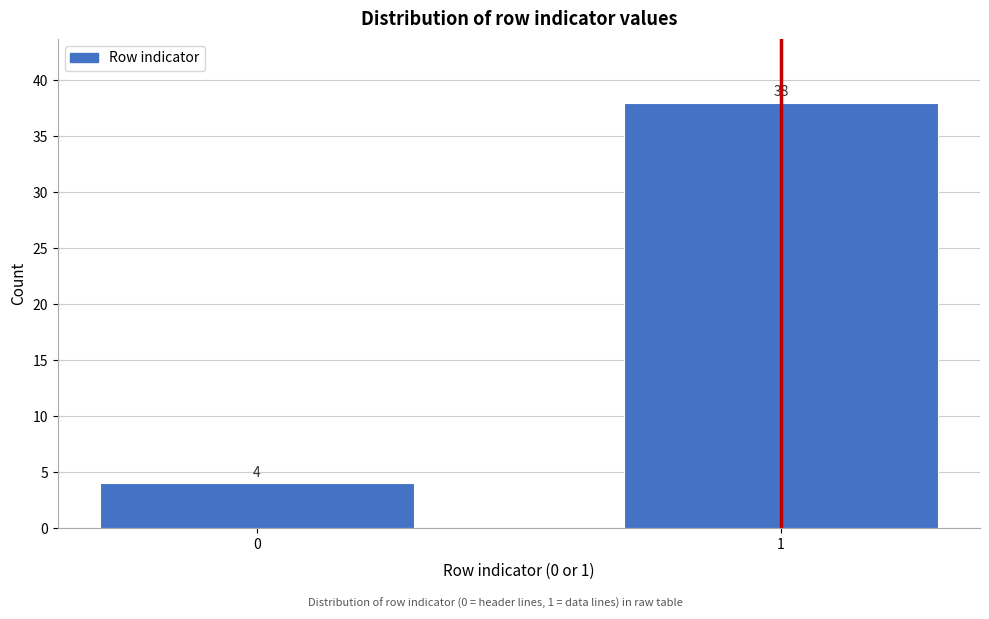

Reading left to right, what are all the values shown in this chart?

4	38